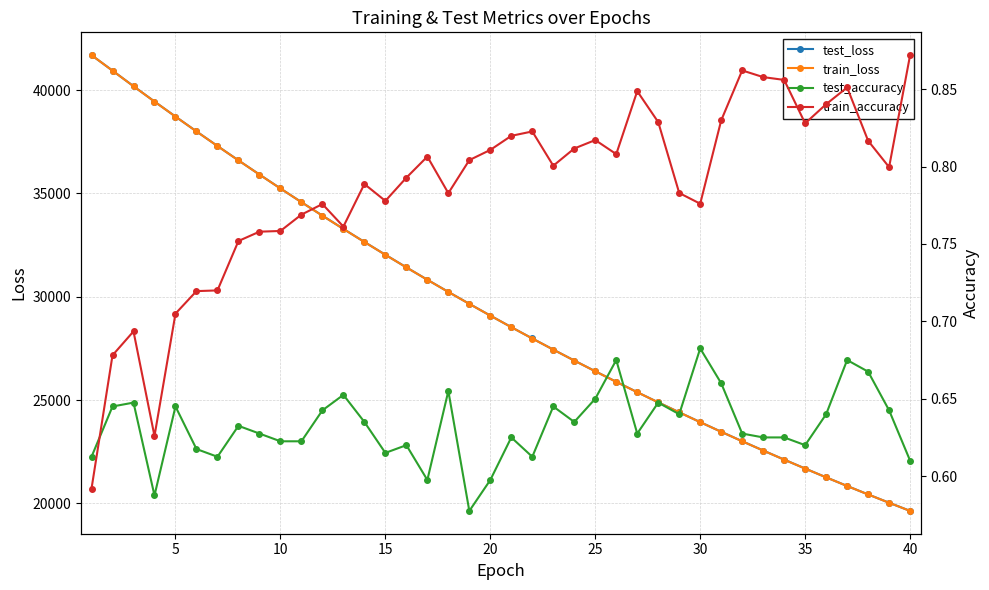

What is the average value of the test_accuracy series?

0.6